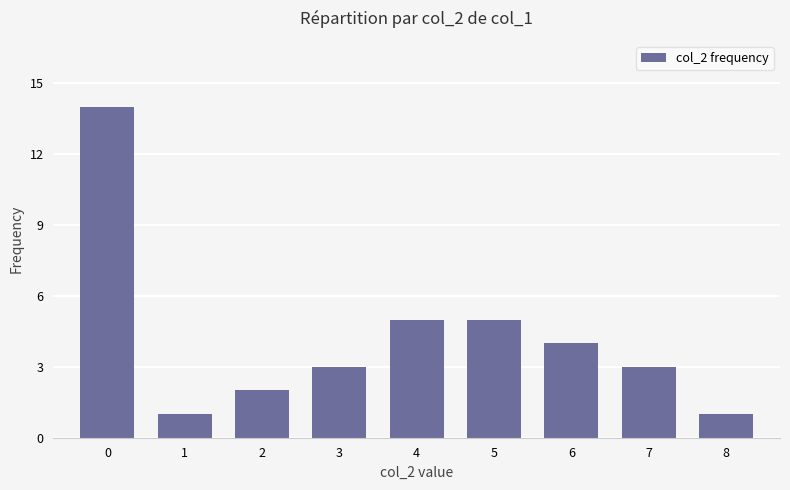

What is the smallest value displayed?

1